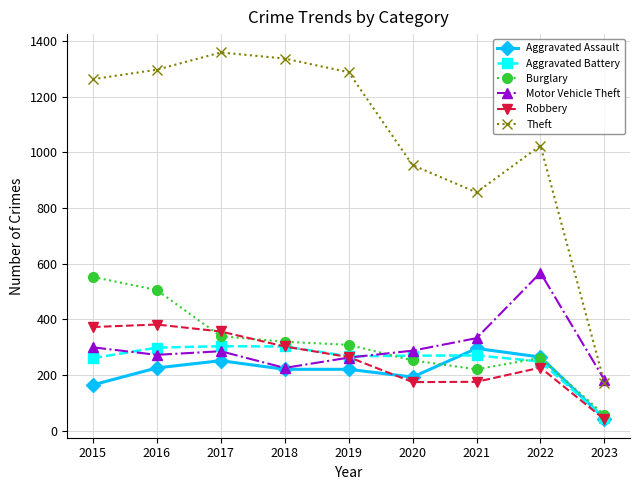

Is it true that Burglary equals 107 at 2017?

False